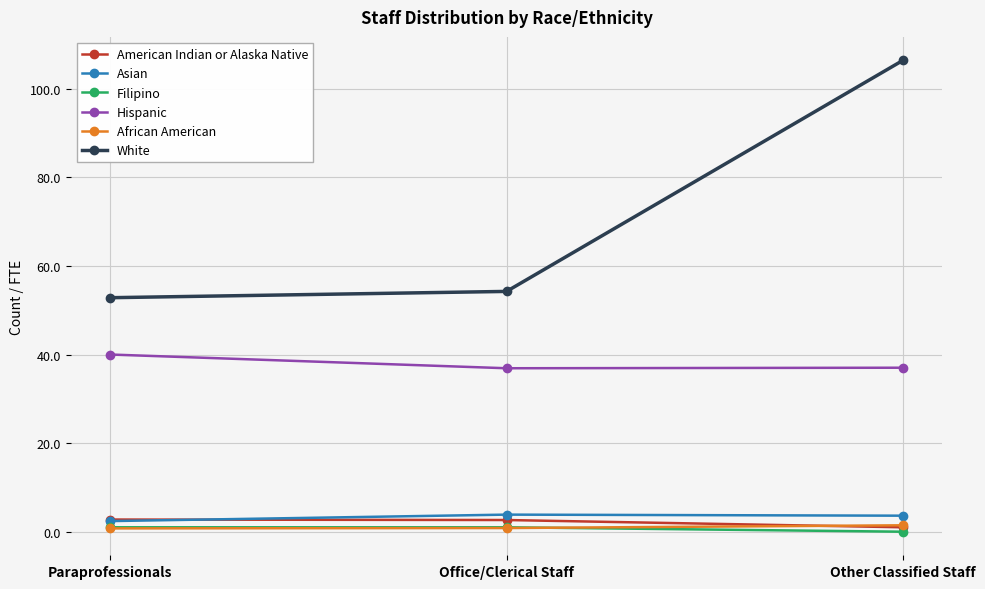

How many data points does each series have?

3